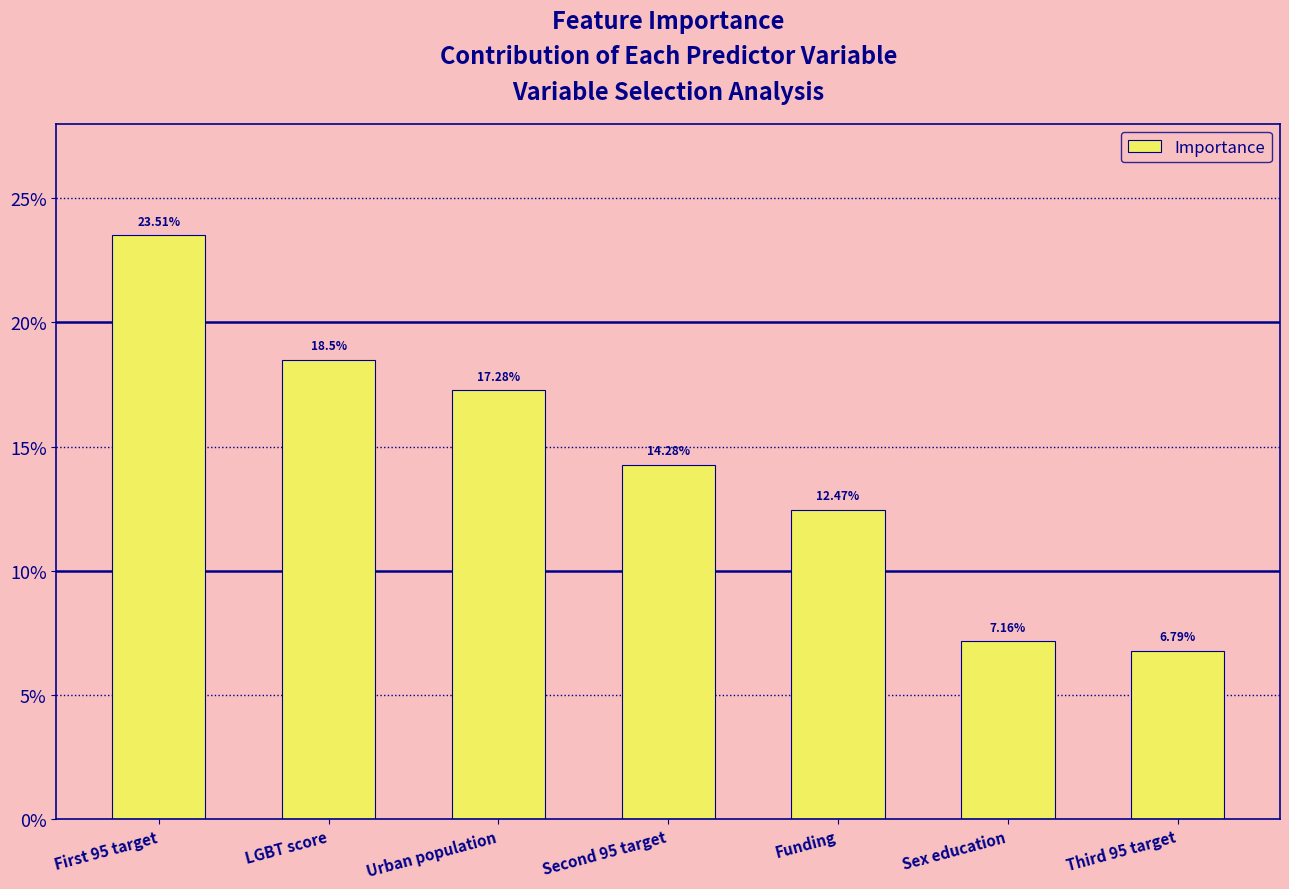

What is the change in value from First 95 target to Second 95 target?

-9.2